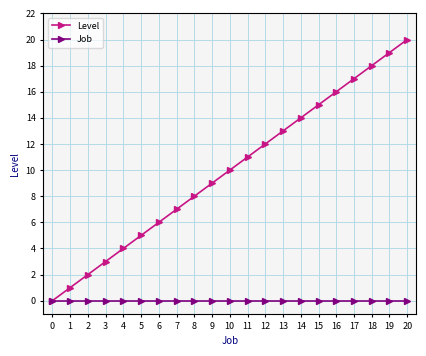

Rank the series at 8 from highest to lowest value.

Level, Job